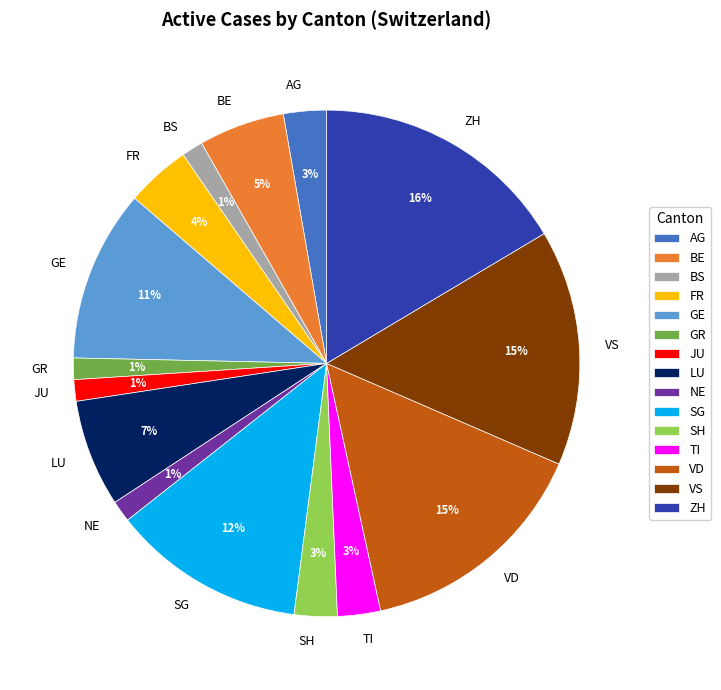

What is the largest slice in the pie chart?

ZH